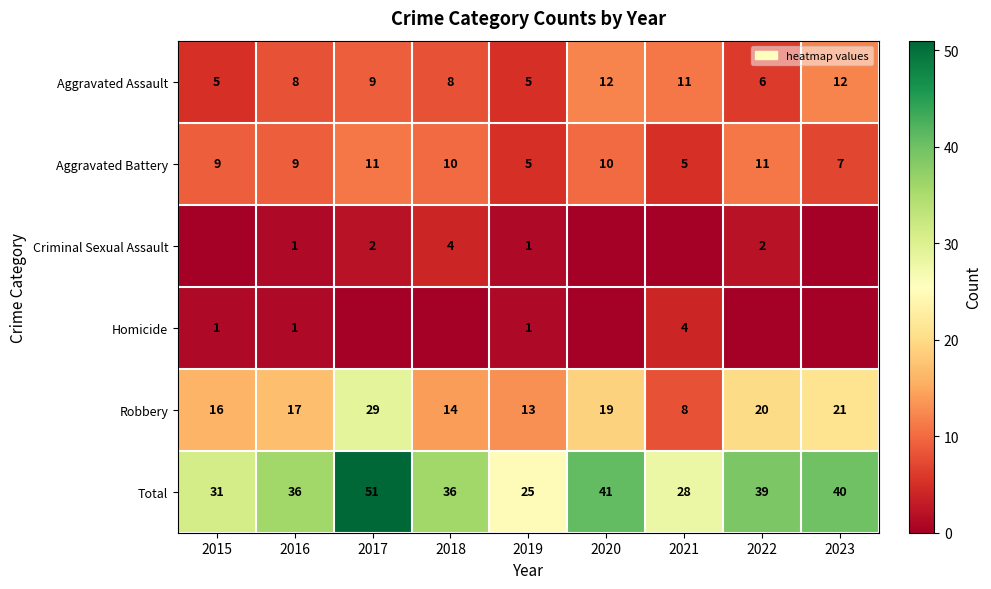

How many values in the Total series are below 36?

3